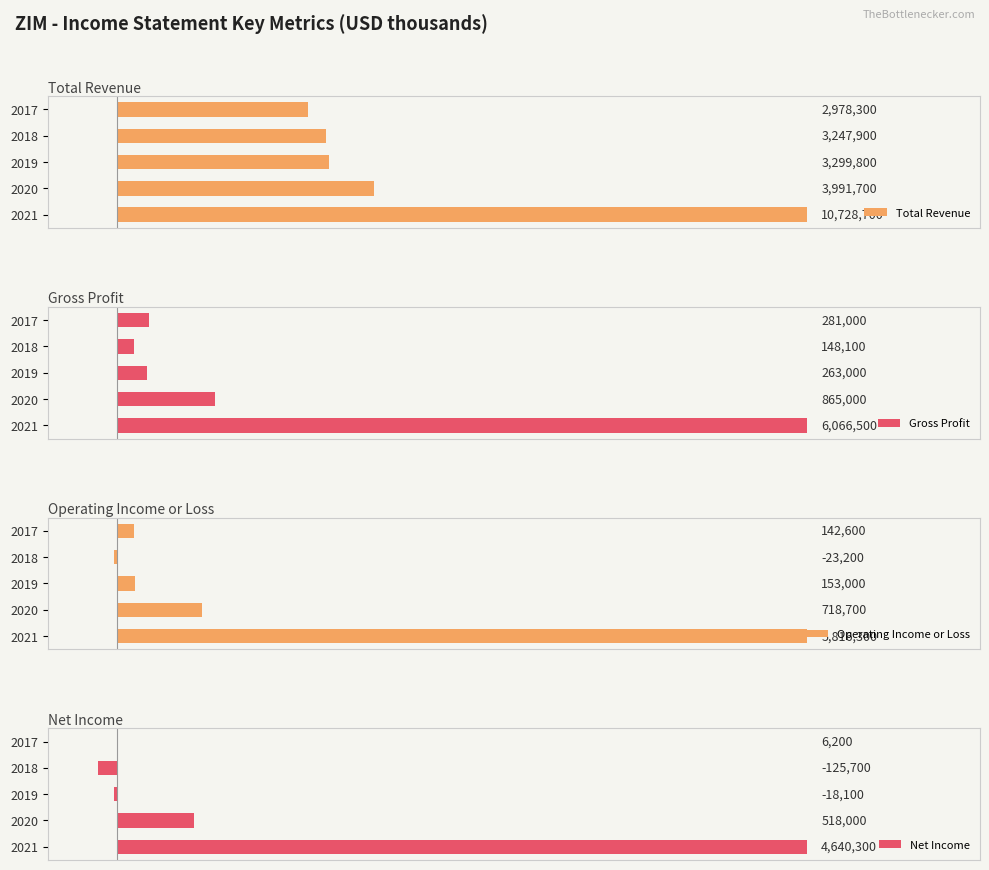

What is the value of the Net Income bar at the 4th from the left?

-125700